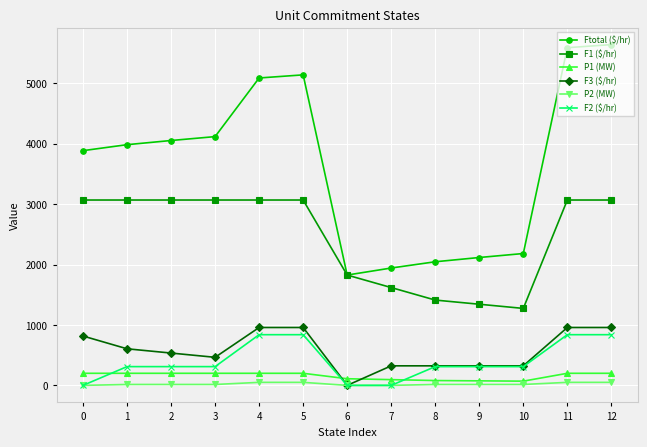

True or false: P1 (MW) and Ftotal ($/hr) intersect in this chart.

False